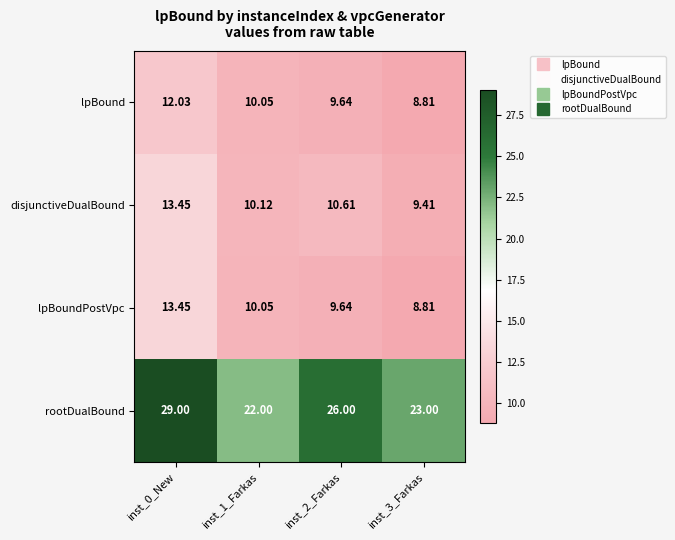

Which series has the widest spread of values?

rootDualBound